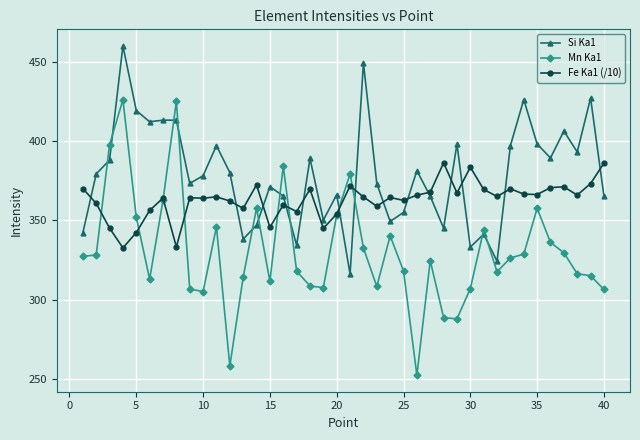

What are all the series names shown in the legend?

Si Ka1, Mn Ka1, Fe Ka1 (/10)